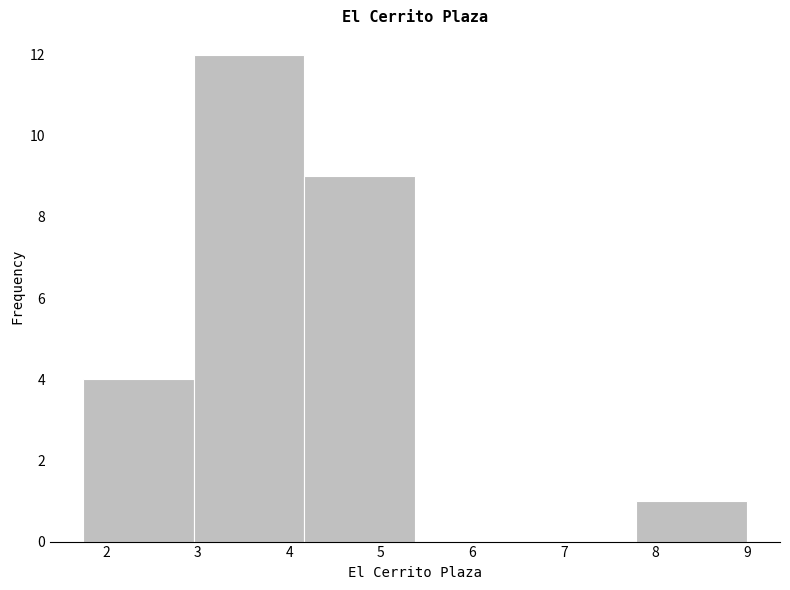

Reading left to right, list every bar in this chart as the range it spans on the x-axis followed by its height. Neither the bar edges nor the heights are printed on the chart, so give them approximately, as read against the axes.

1.8 to 3.0: 4
3.0 to 4.2: 12
4.2 to 5.4: 9
5.4 to 6.6: 0
6.6 to 7.8: 0
7.8 to 9.0: 1